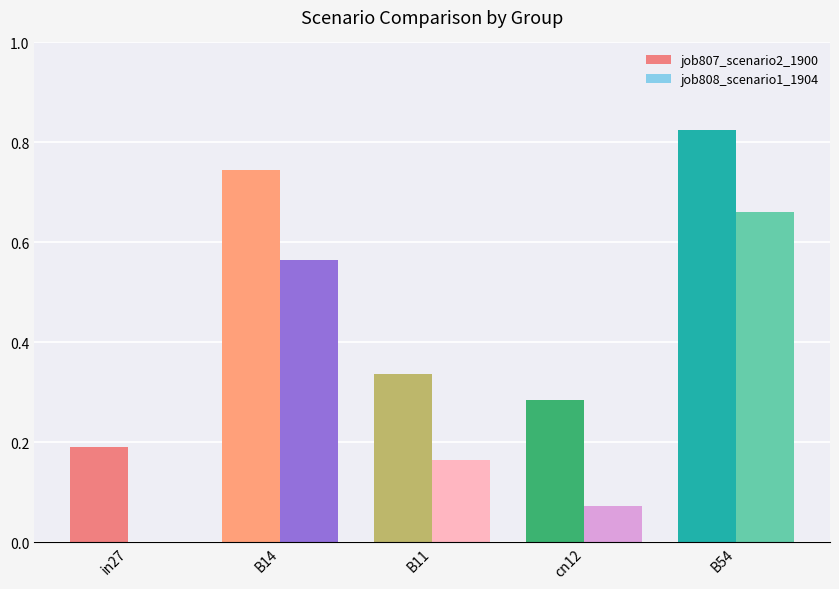

Which category has the highest value across all series?

B54